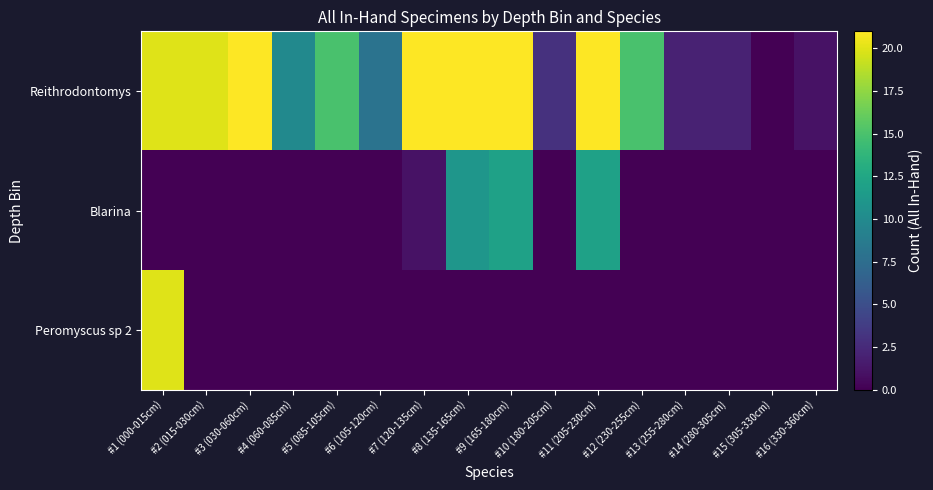

At which category is the sum across all series the highest?

#1 (000-015cm)